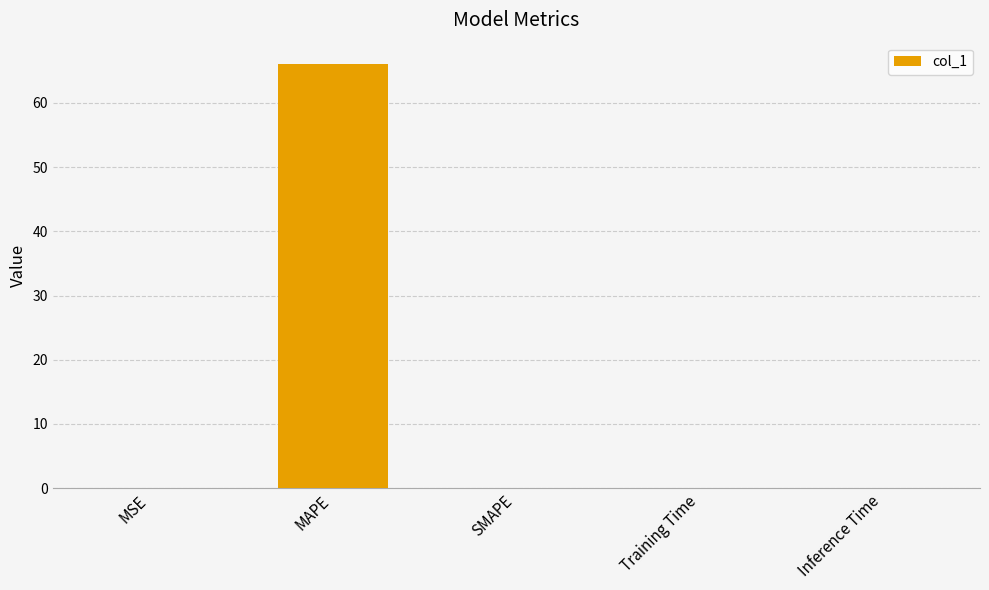

What is the difference between the values at Training Time and MAPE?

66.1